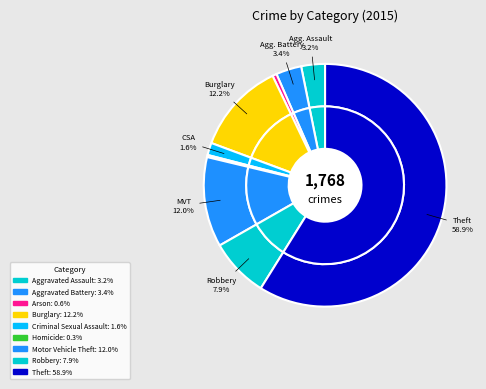

Is it true that Aggravated Battery is 1% of the pie?

False